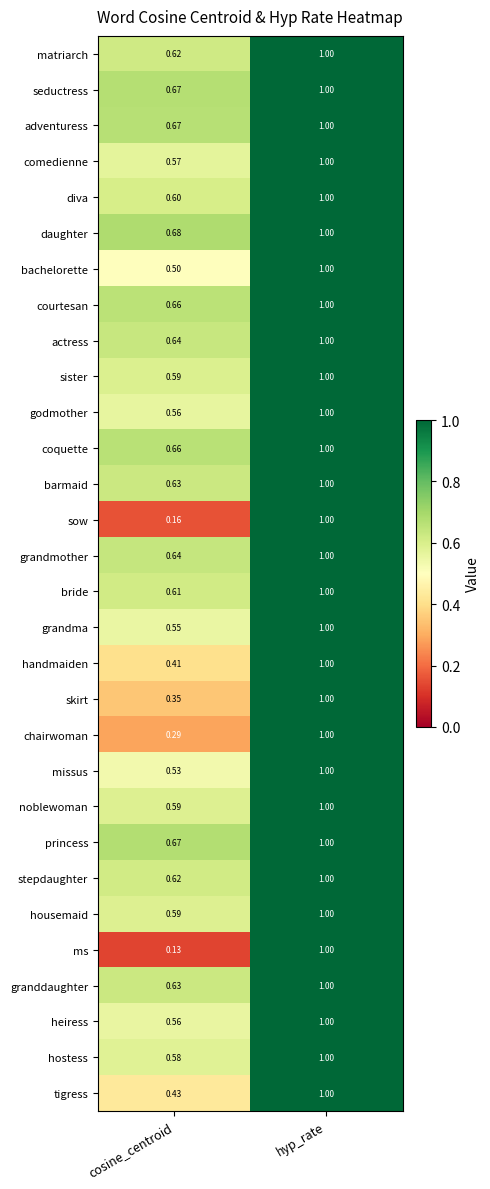

How many series are shown in this chart?

30